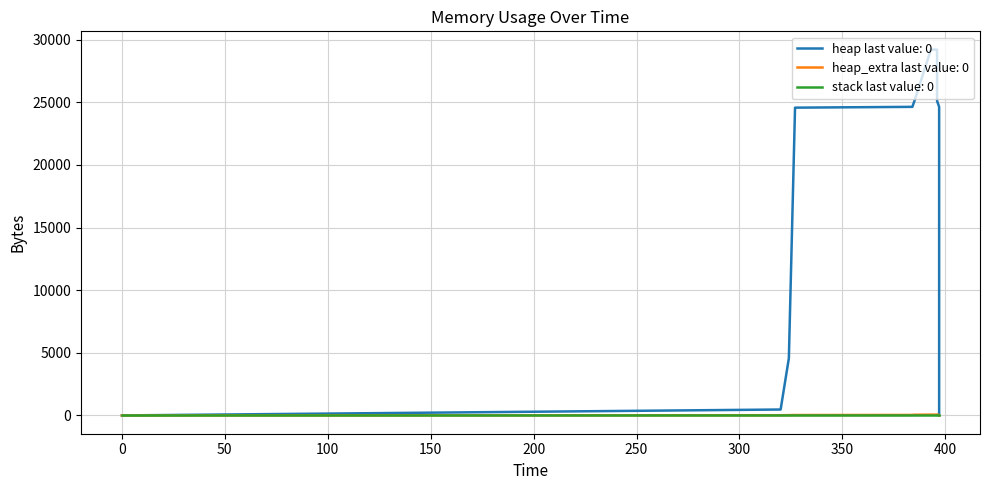

Is the value of heap_extra at 397 greater than the value of heap at 396?

No